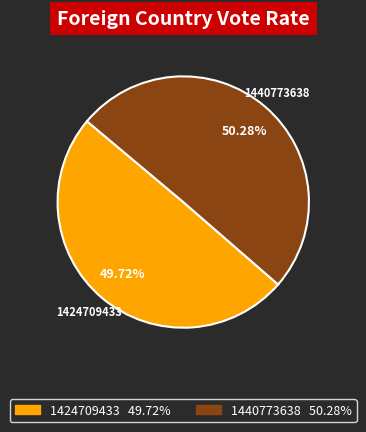

Combined, do 1440773638 and 1424709433 account for over 50%?

Yes